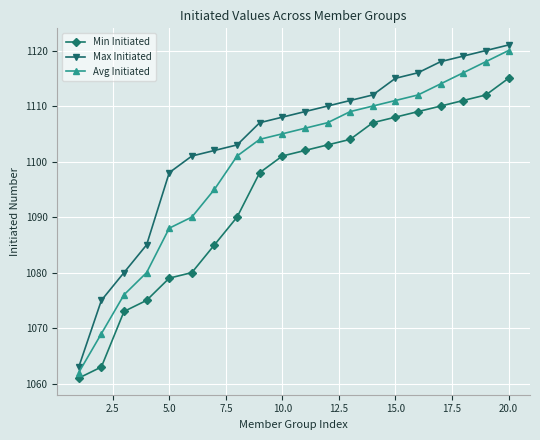

Does the chart display data point markers on the line(s)?

Yes